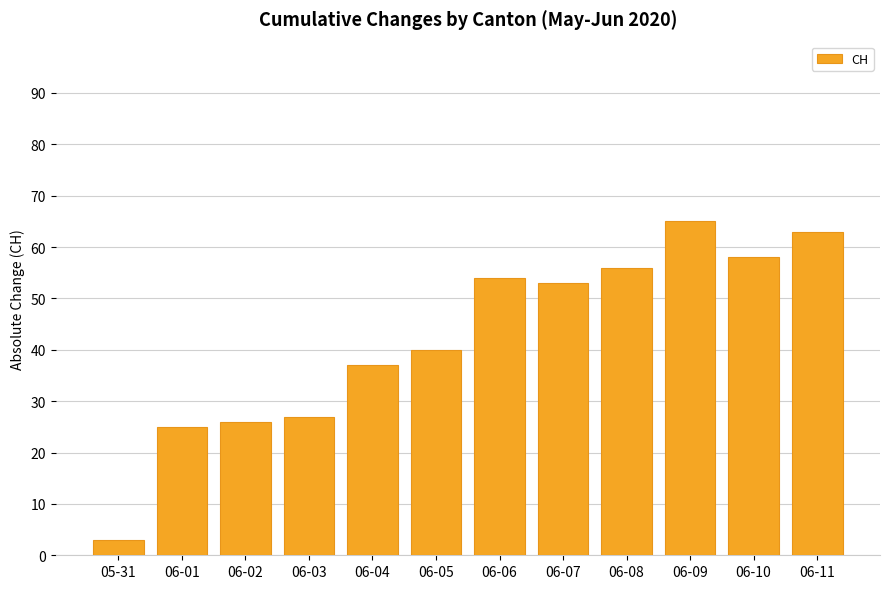

What is the minimum value shown in the chart?

3